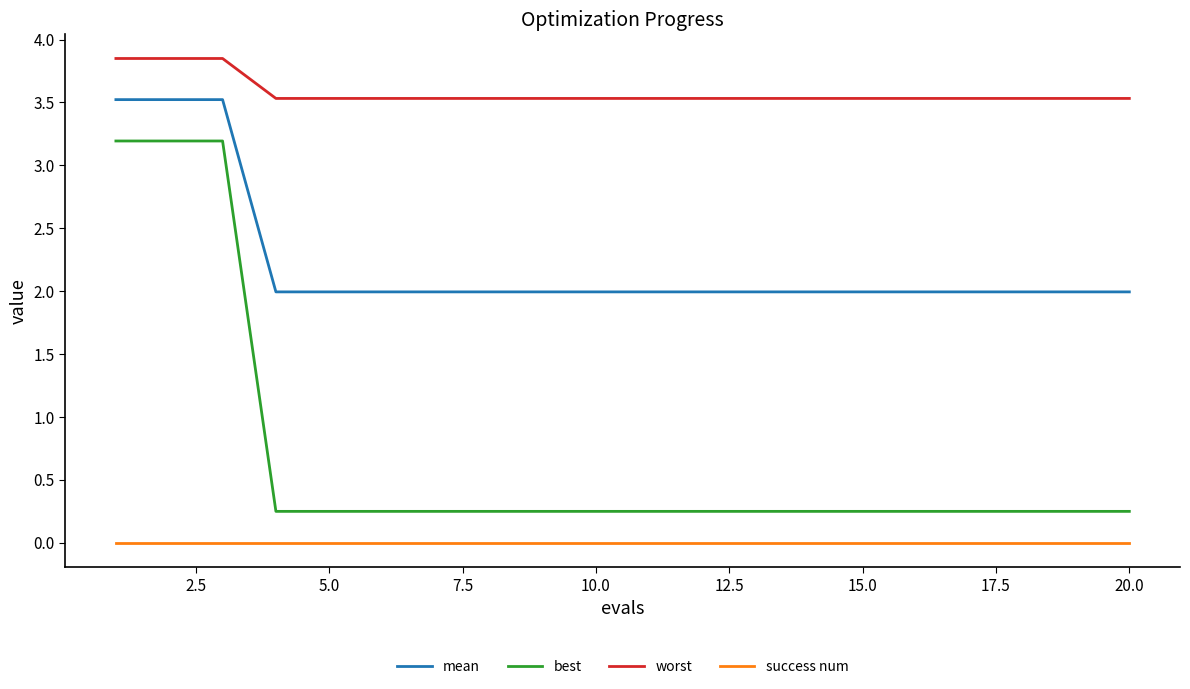

Which series has the largest range (max minus min)?

best